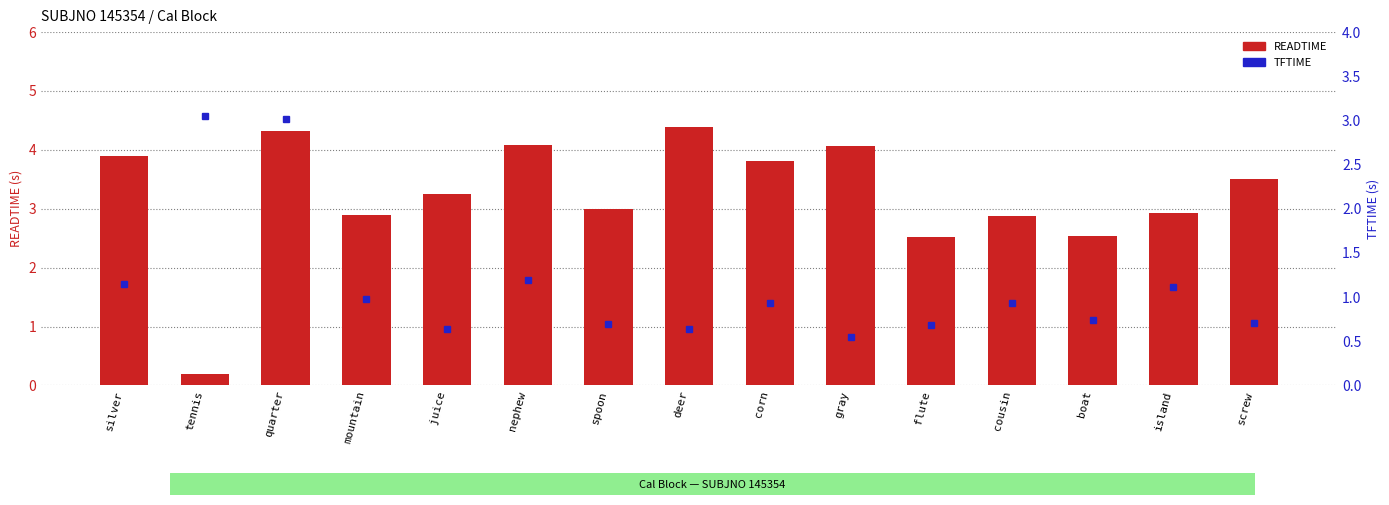

List the labels in order of value, smallest first.

tennis, flute, boat, cousin, mountain, island, spoon, juice, screw, corn, silver, gray, nephew, quarter, deer